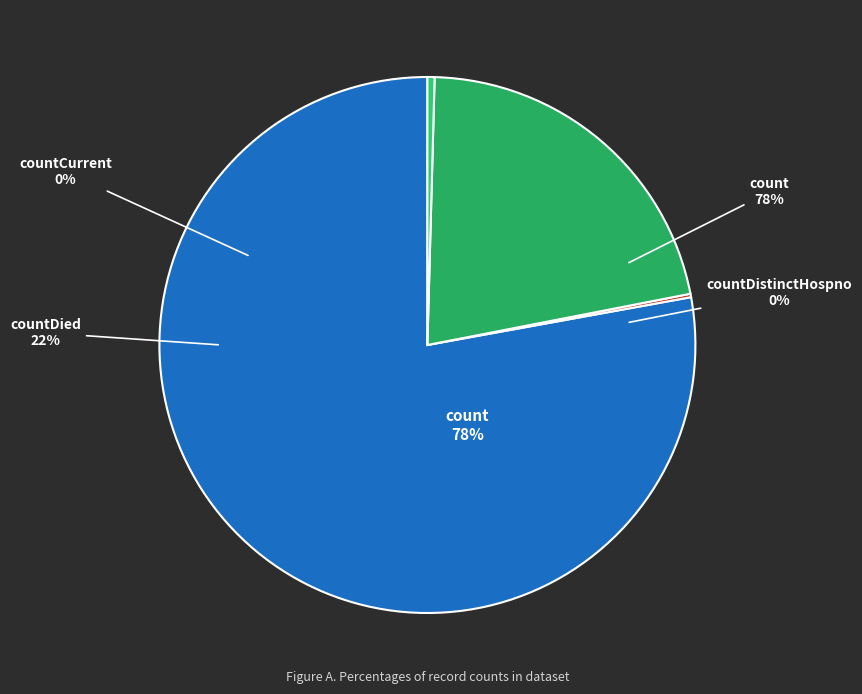

Between count and countDied, which is larger?

count